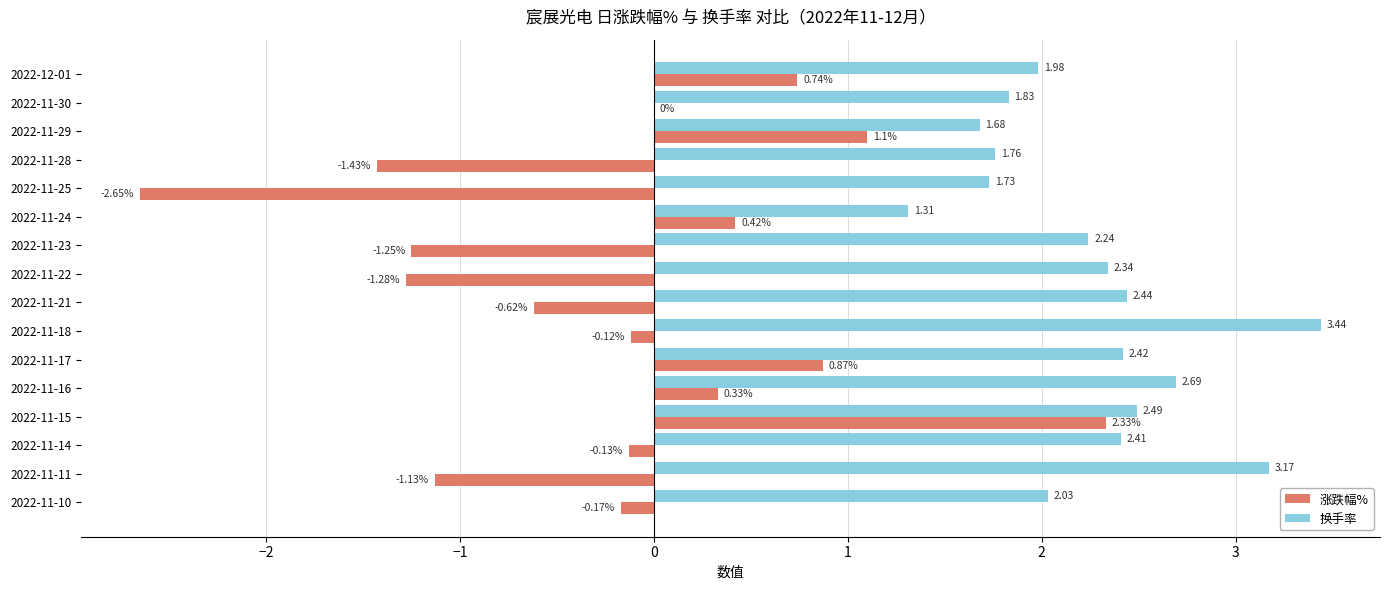

Which series has the largest total across all categories?

换手率